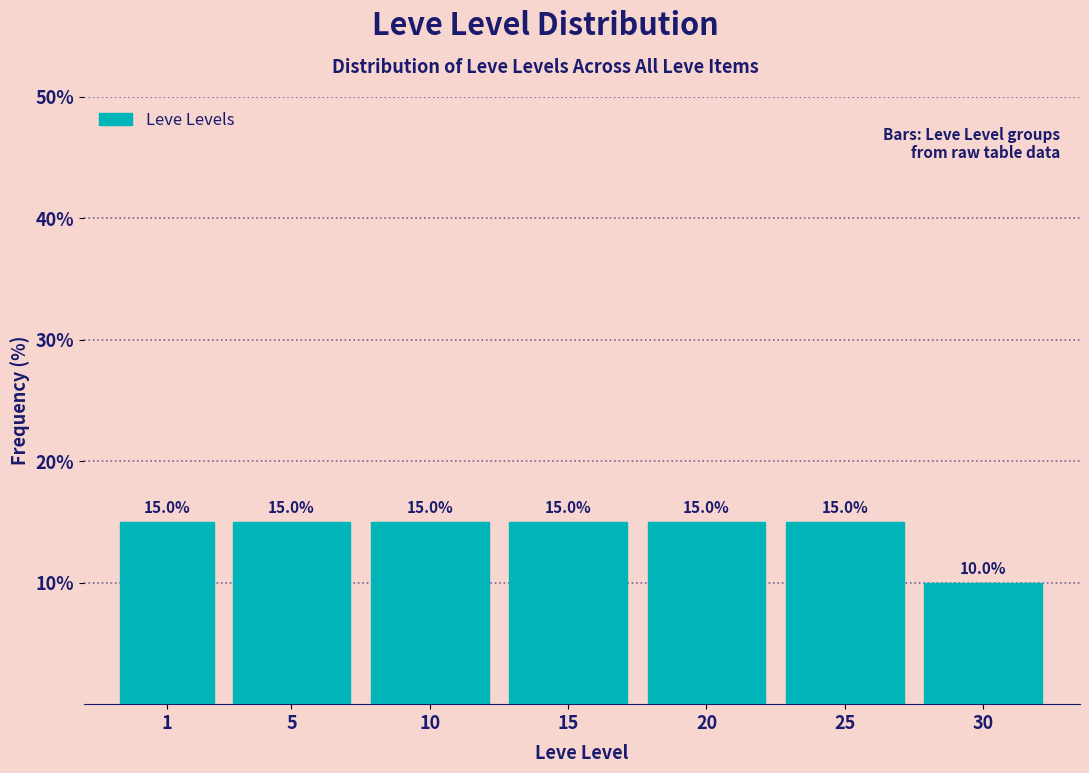

Reading left to right, extract all data points from this chart.

15	15	15	15	15	15	10